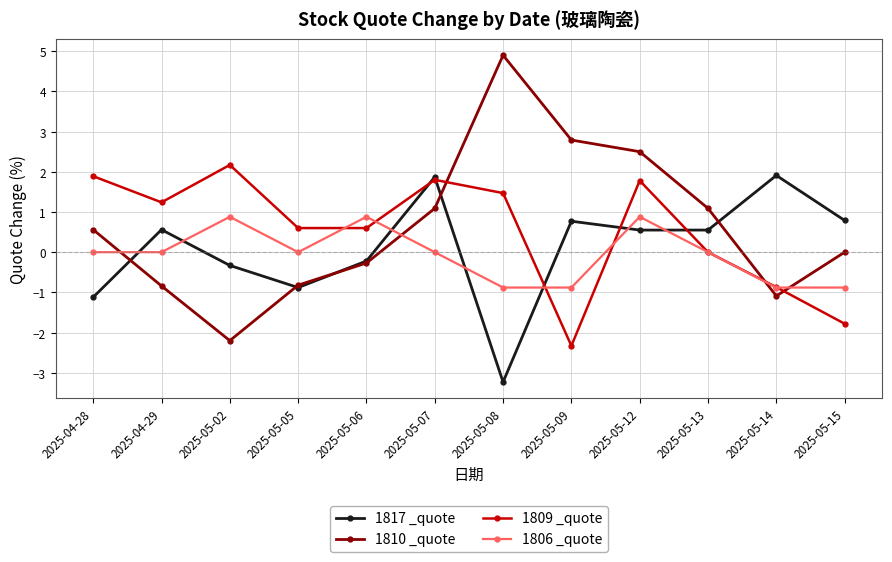

At which category does 1817 _quote reach its first local valley?

2025-05-05